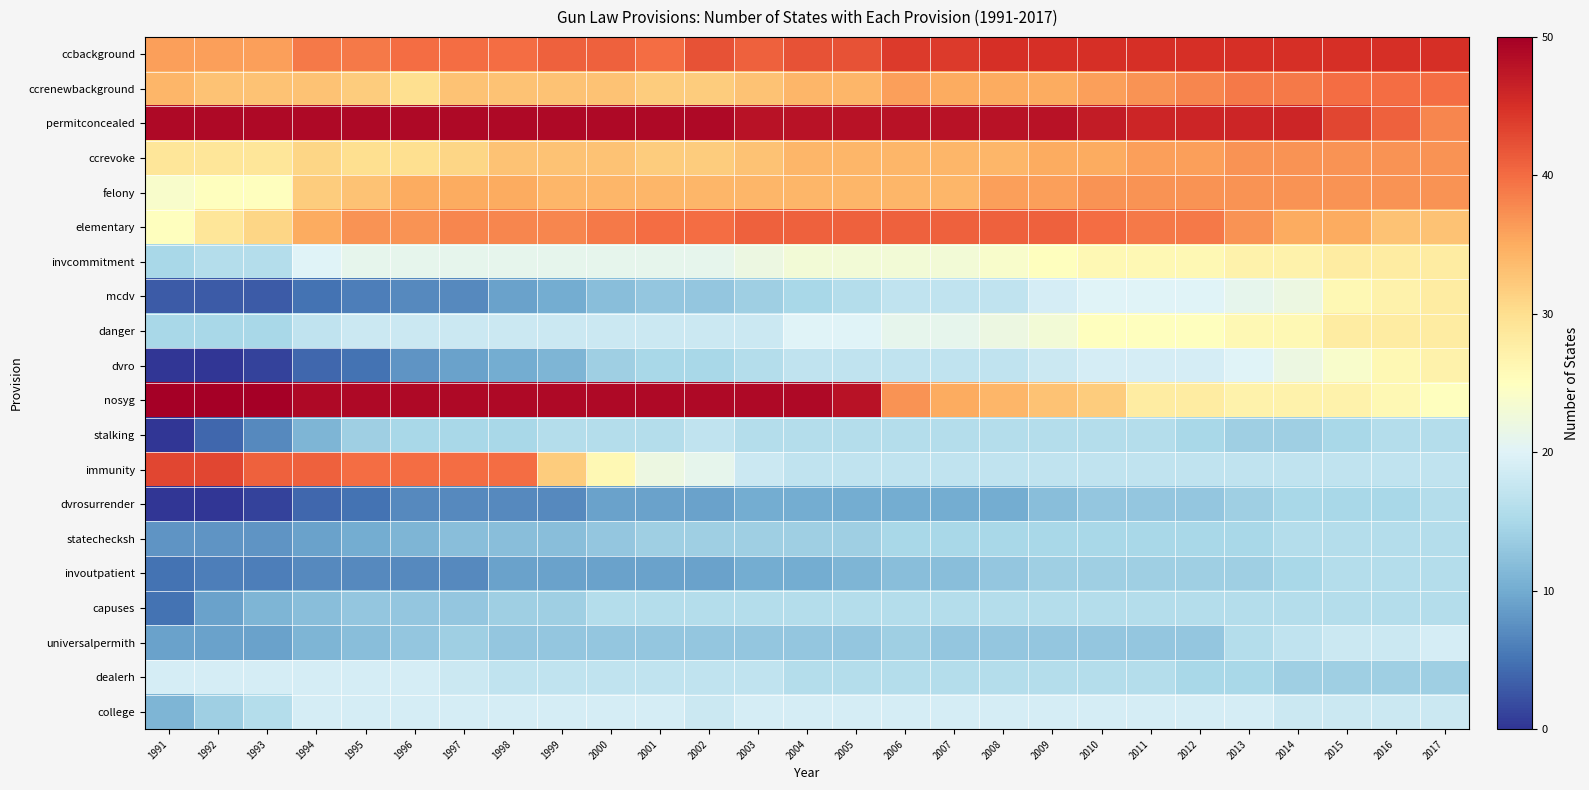

Between 2015 and 1997, which is larger?

2015